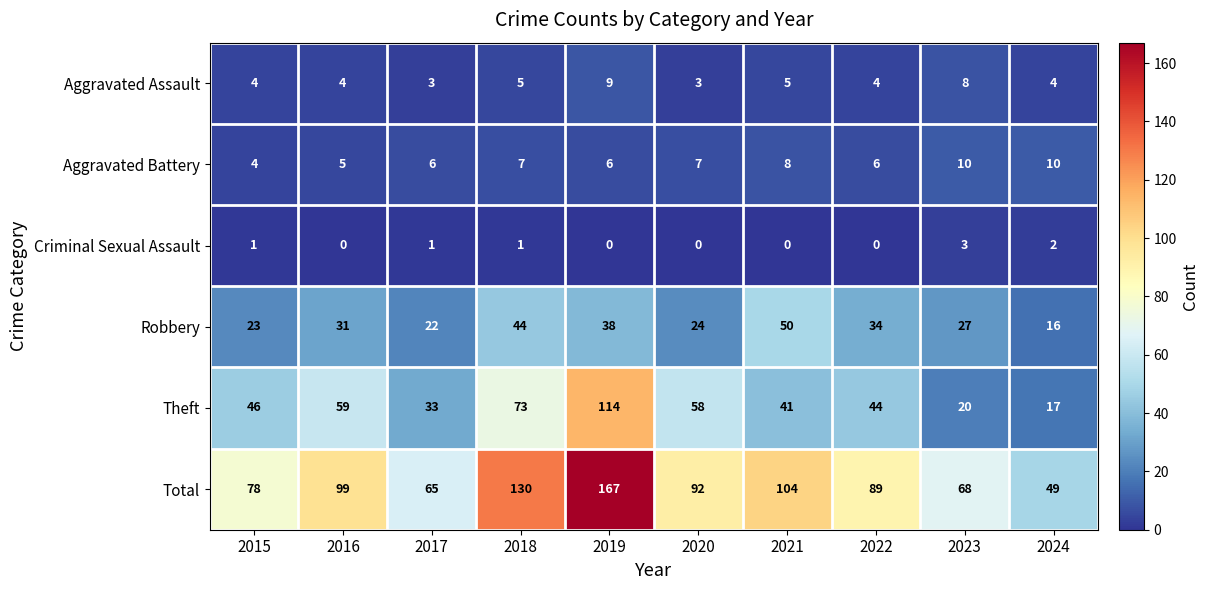

Read the Aggravated Assault value at 2015.

4